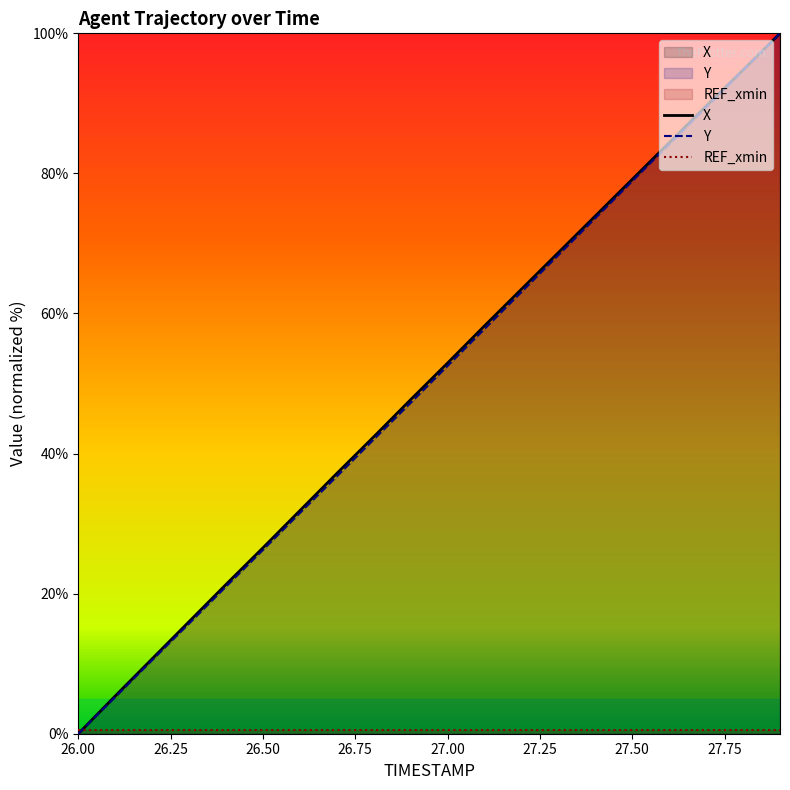

What is the difference between the maximum and second lowest values in the Y series?

94.8